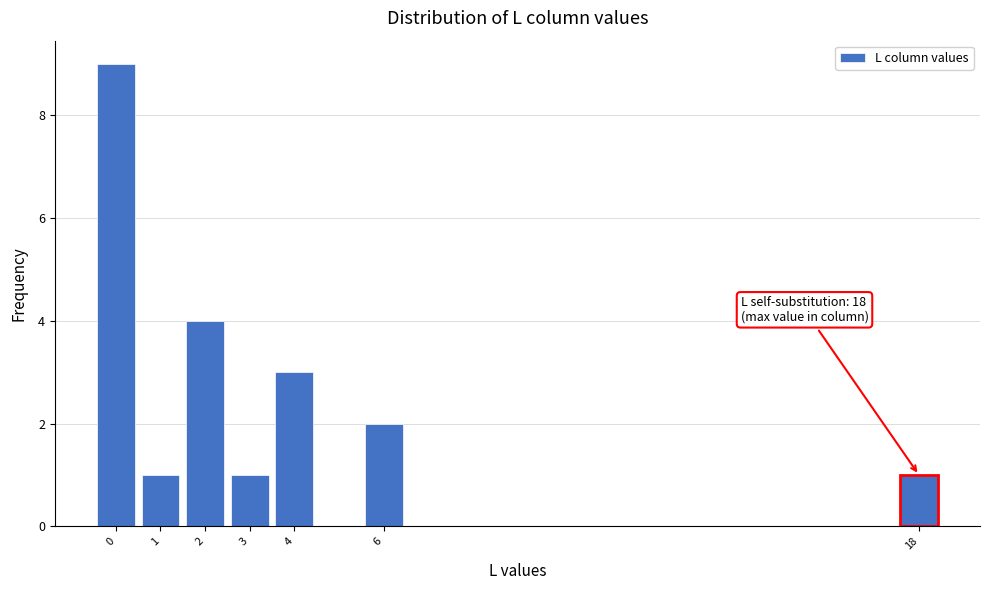

Which range on the x-axis has the tallest bar?

-0.5 to 0.5